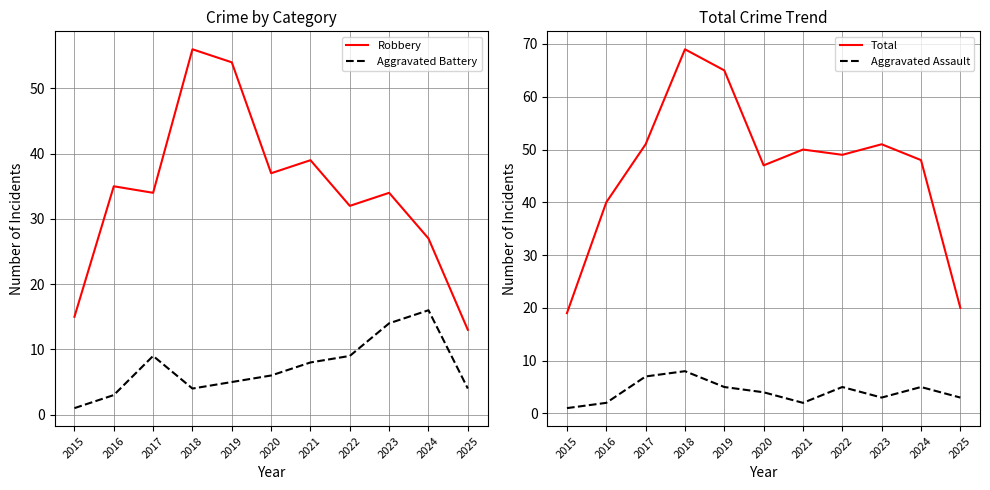

True or false: Robbery has a value of 15 at 2015.

True